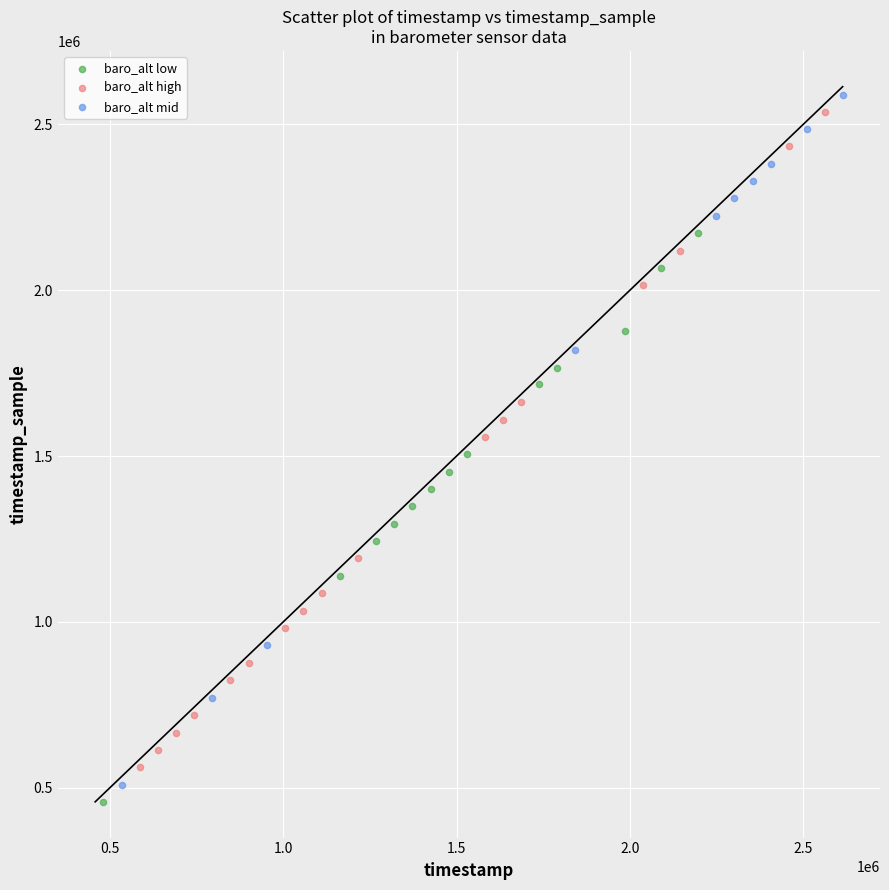

What are all the series names shown in the legend?

baro_alt low, baro_alt high, baro_alt mid